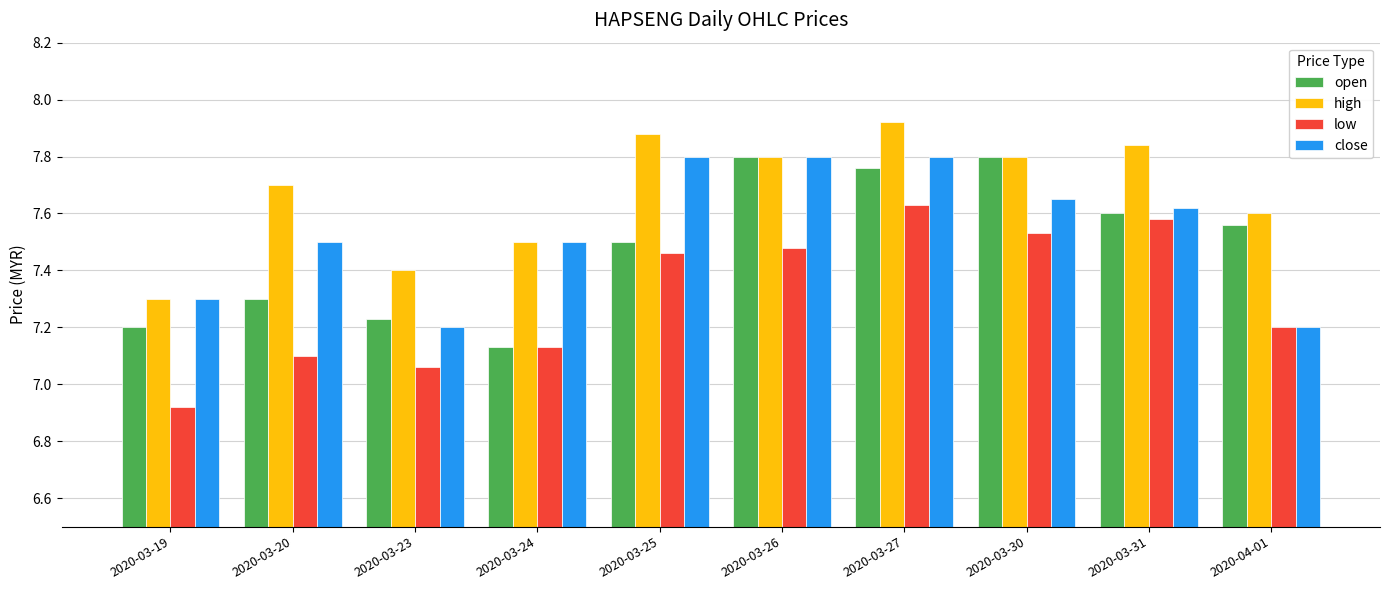

What is the label of the 7th bar from the left?

2020-03-27